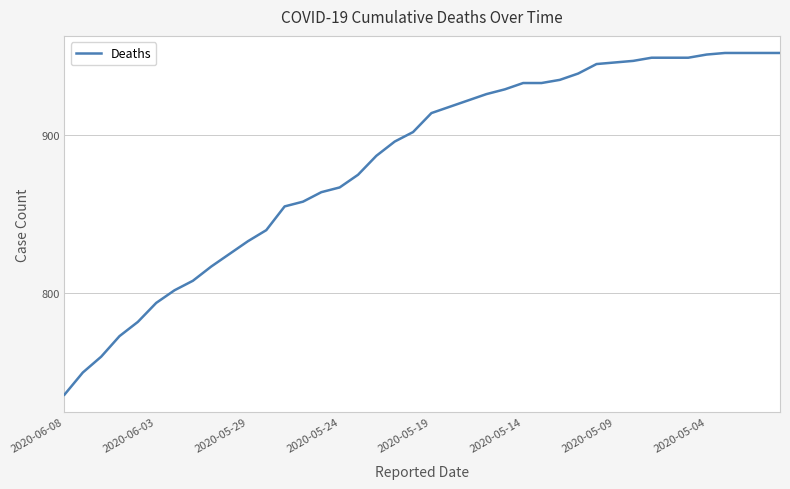

How many series are shown in this chart?

1